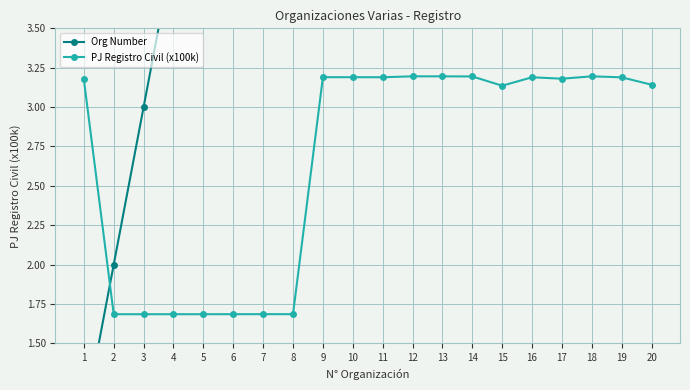

Which series ends up on top after the final intersection of Org Number and PJ Registro Civil (x100k)?

Org Number